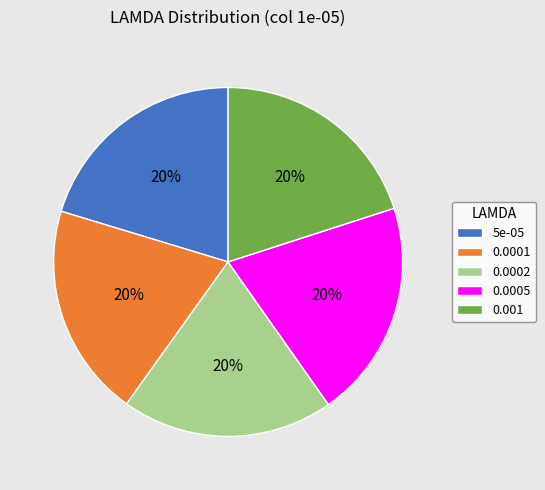

Do 5e-05 and 0.0002 together represent more than half of the pie?

No